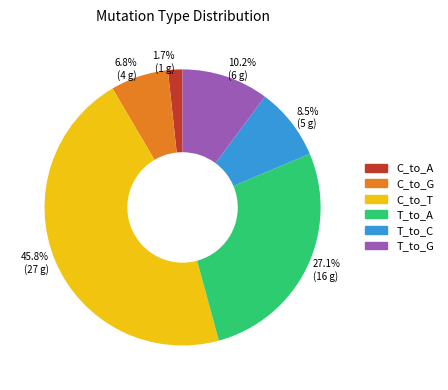

Does any single category account for the majority?

No